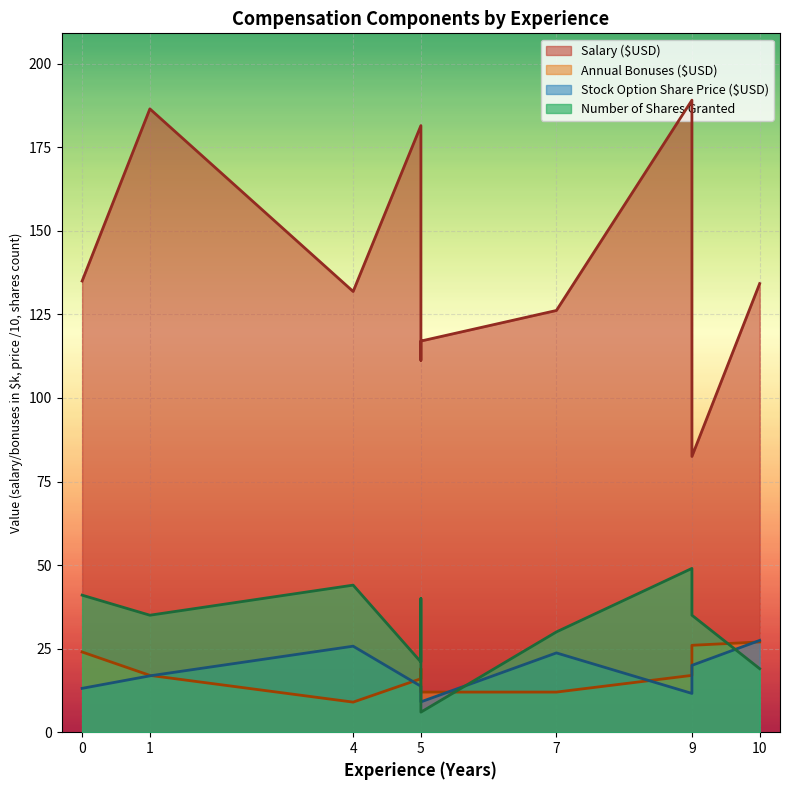

Reading left to right, list all the values displayed in this chart.

Salary ($USD): 135.0	186.5	131.8	181.5	111.3	117.0	126.2	189.1	82.5	134.2
Annual Bonuses ($USD): 24.0	17.0	9.0	16.0	19.0	12.0	12.0	17.0	26.0	27.0
Stock Option Share Price ($USD): 13.1	16.9	25.7	13.8	10.1	9.1	23.7	11.6	20.0	27.5
Number of Shares Granted: 41.0	35.0	44.0	21.0	40.0	6.0	30.0	49.0	35.0	19.0